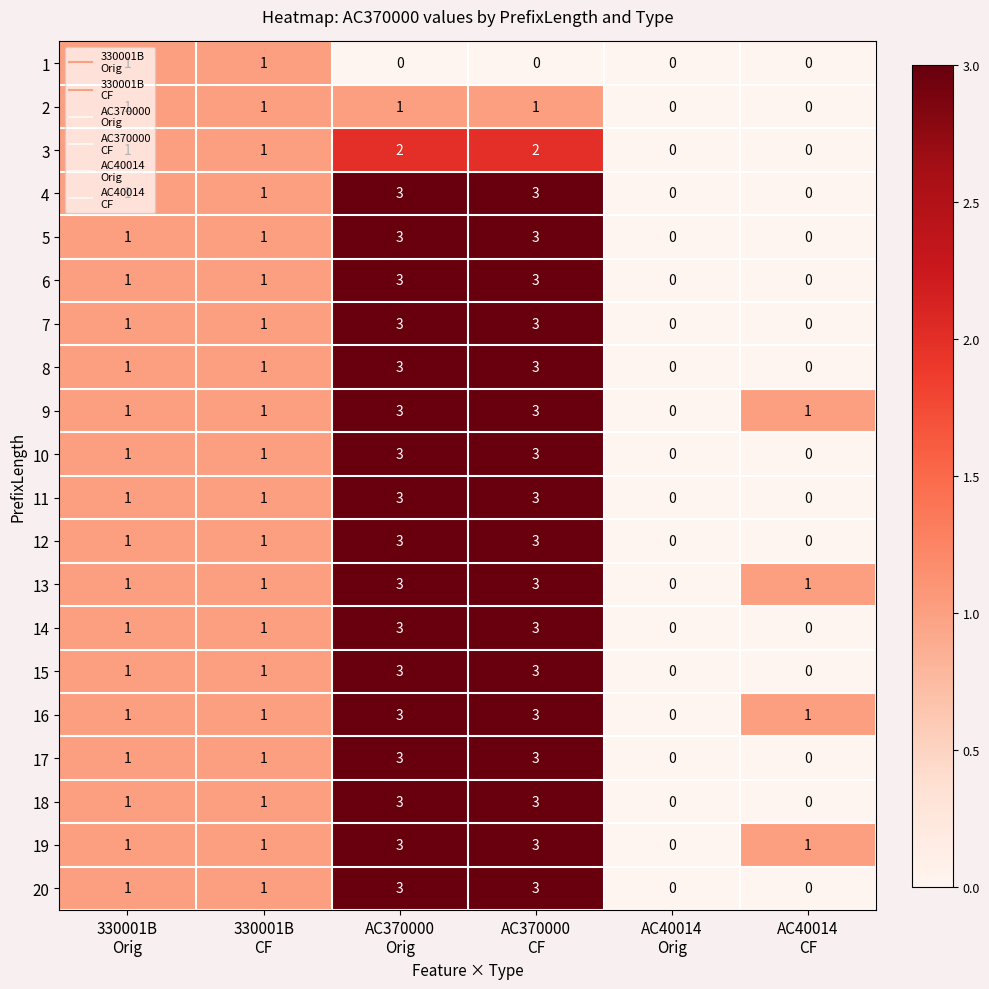

Count the number of data series in this chart.

20